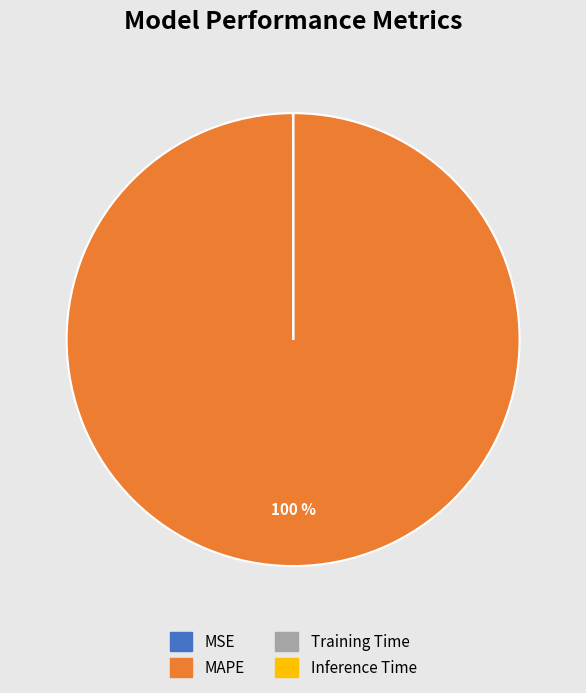

Which category has the biggest portion of the pie?

MAPE